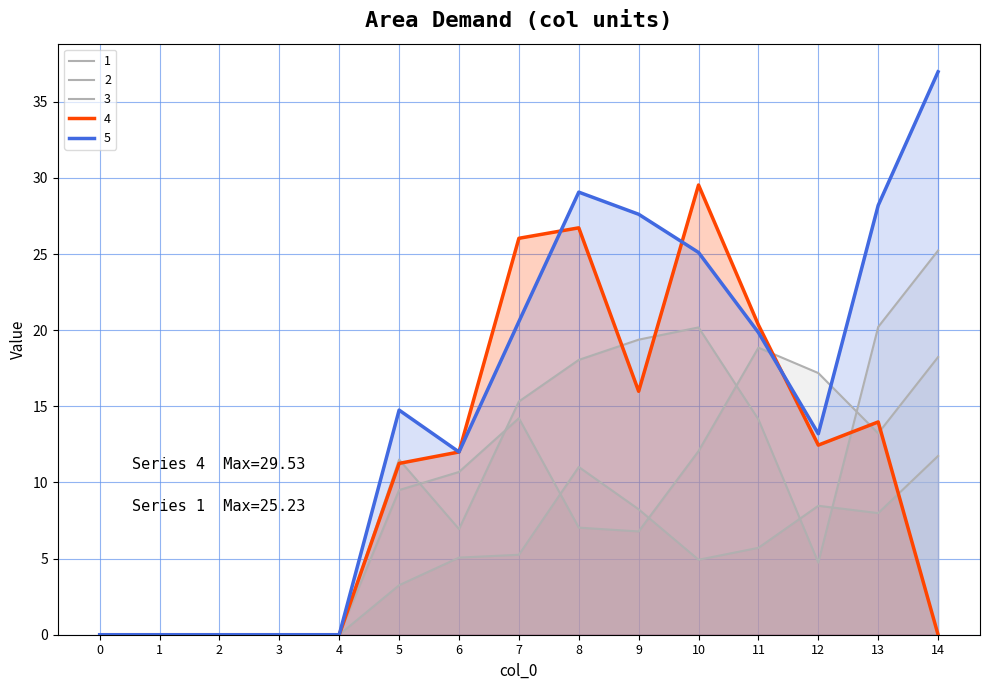

Is it true that 2 equals 3.2 at 5?

True